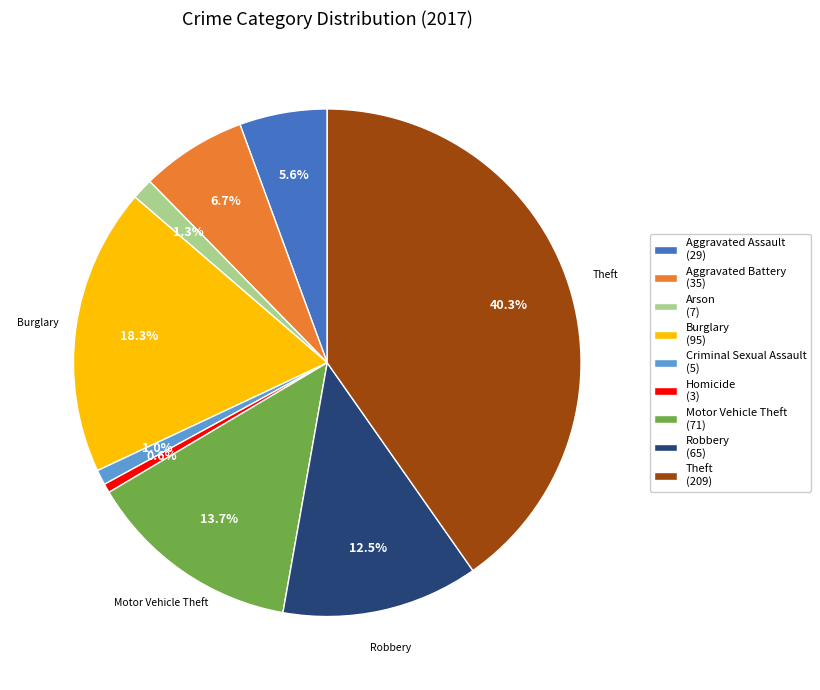

Which slice is the largest?

Theft